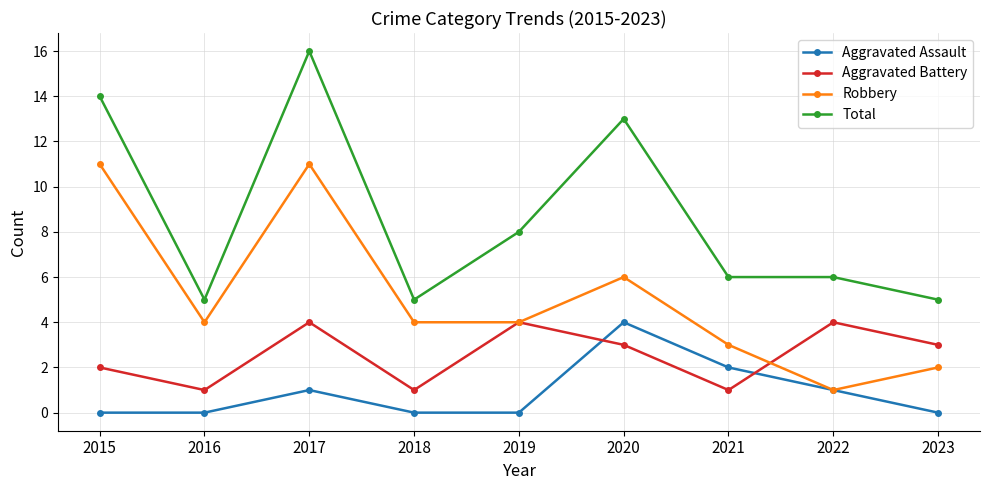

What is the value of the Aggravated Assault point at the 7th from the left?

2